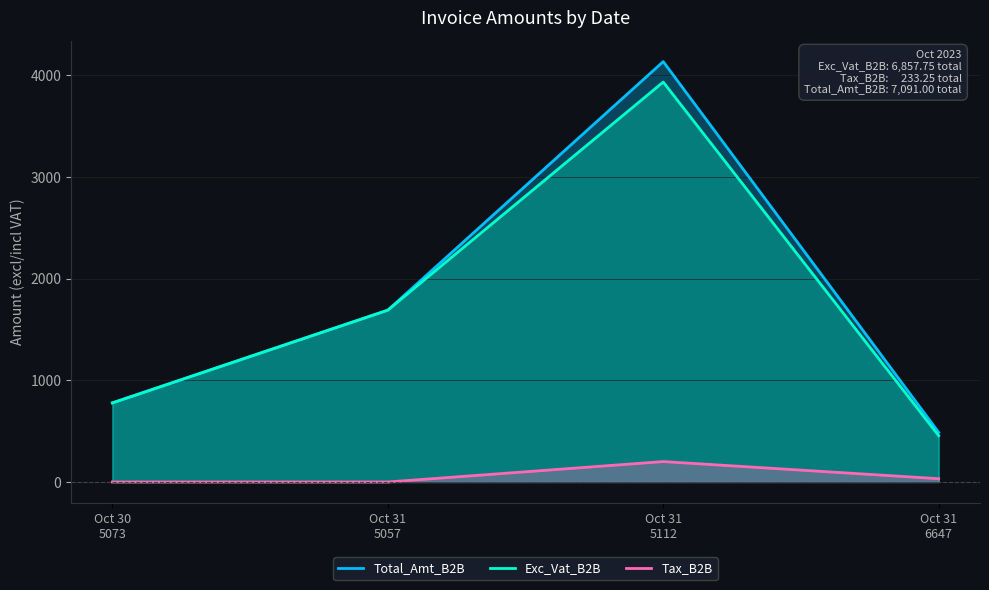

Does the chart have visible grid lines?

Yes